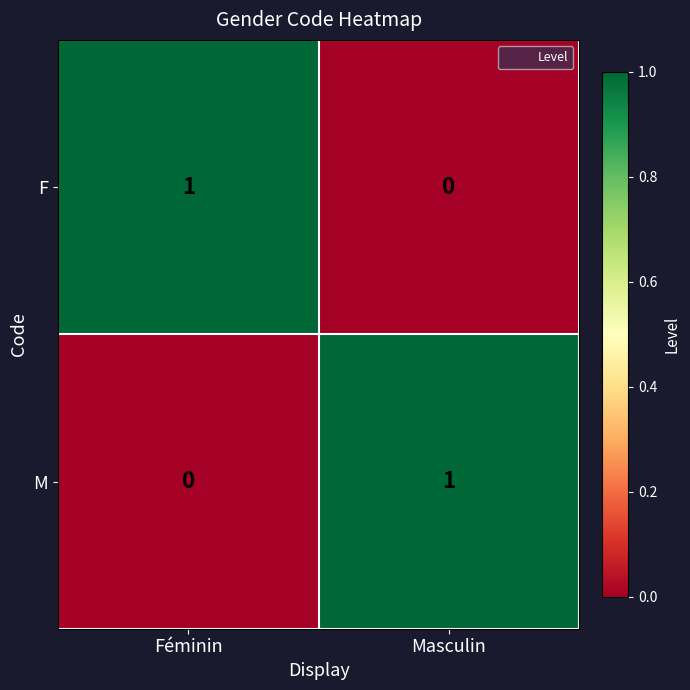

At which label is F closest to 0?

Masculin